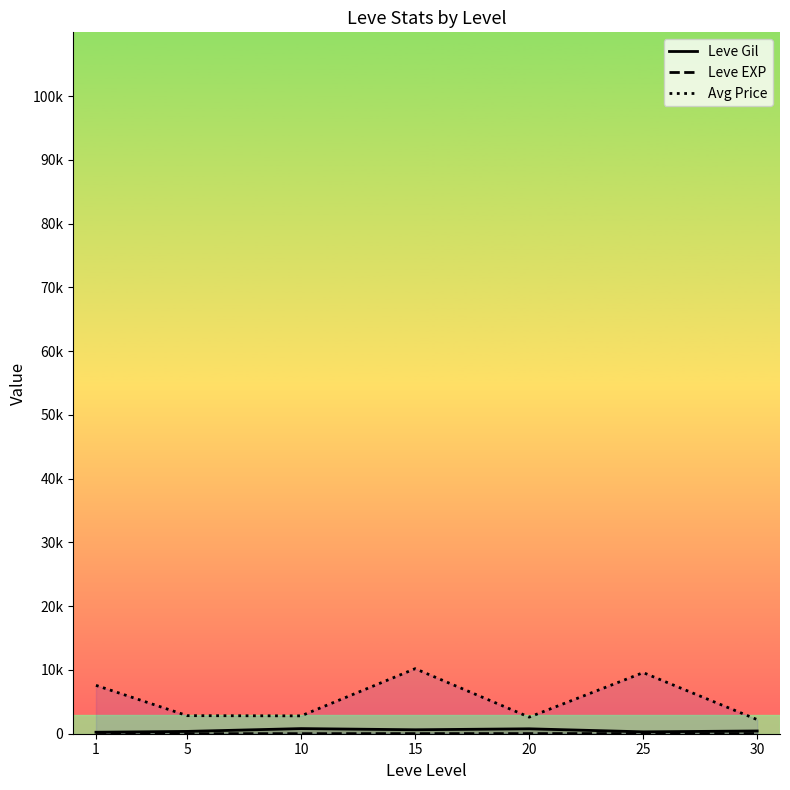

What is the value of the Avg Price point at the 4th from the left?

10201.4